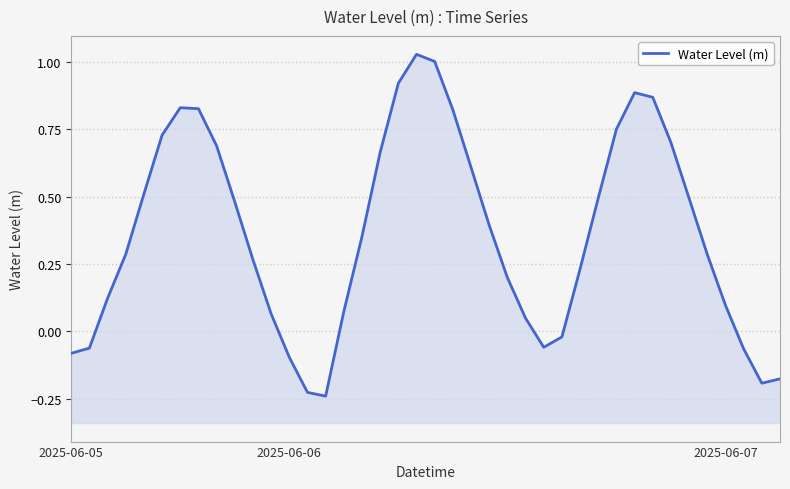

What is the label of the 23rd point from the right?

17